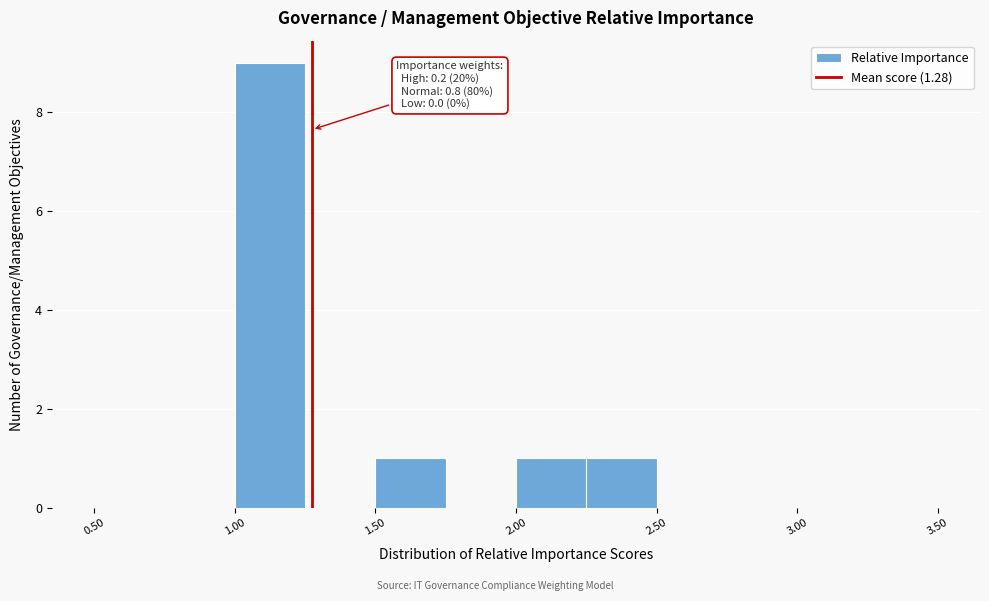

Which range on the x-axis has the tallest bar?

1.00 to 1.25